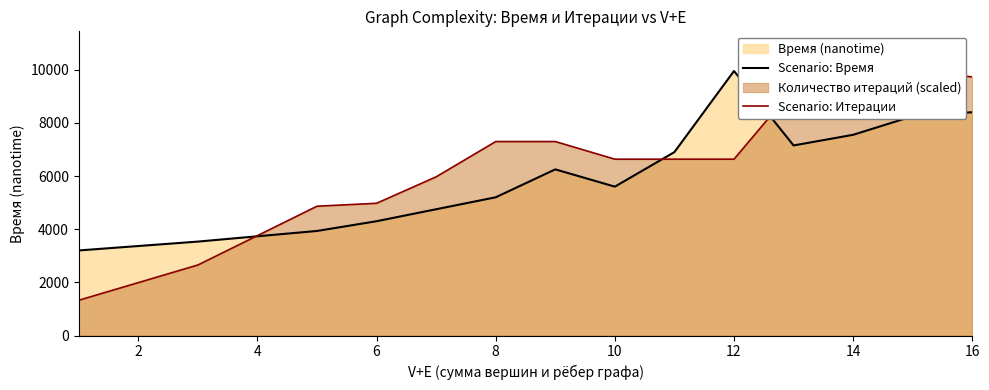

Reading left to right, transcribe all the data shown in this chart.

Scenario: Время: 3200.0	3533.3	3933.3	4300.0	4750.0	5200.0	6250.0	5600.0	6900.0	9950.0	7150.0	7550.0	8250.0	8400.0
Scenario: Итерации: 1326.7	2653.3	4864.4	4975.0	5970.0	7296.7	7296.7	6633.3	6633.3	6633.3	9286.7	8955.0	9950.0	9728.9